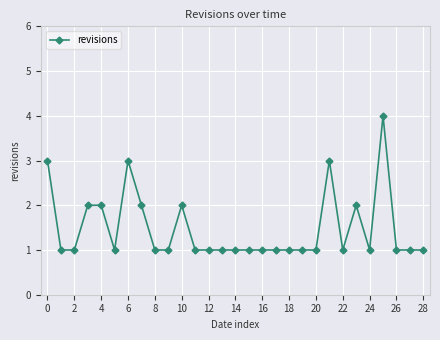

What is the average value?

1